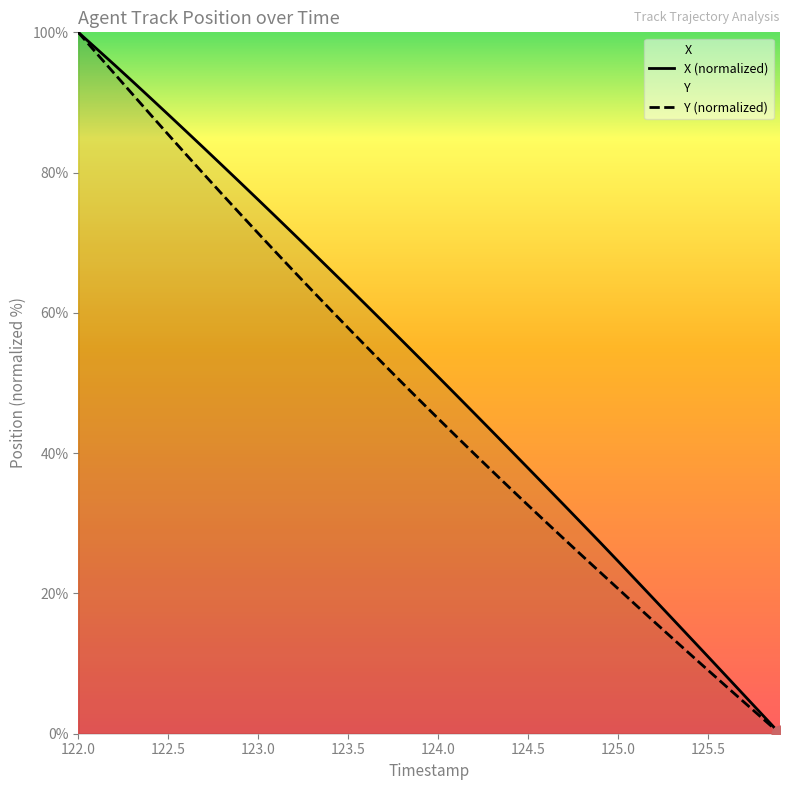

How many lines are shown in the chart?

2